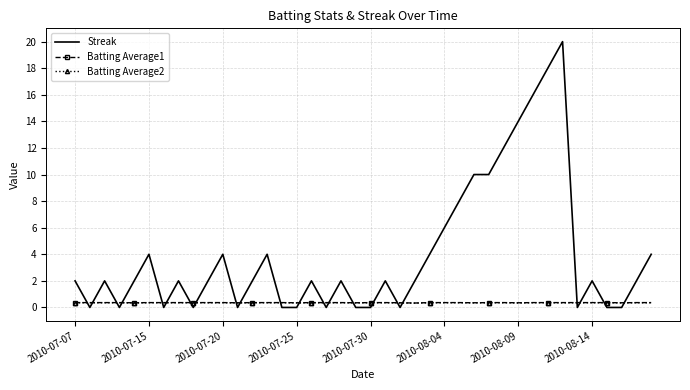

What is the maximum value shown in the chart?

20.0